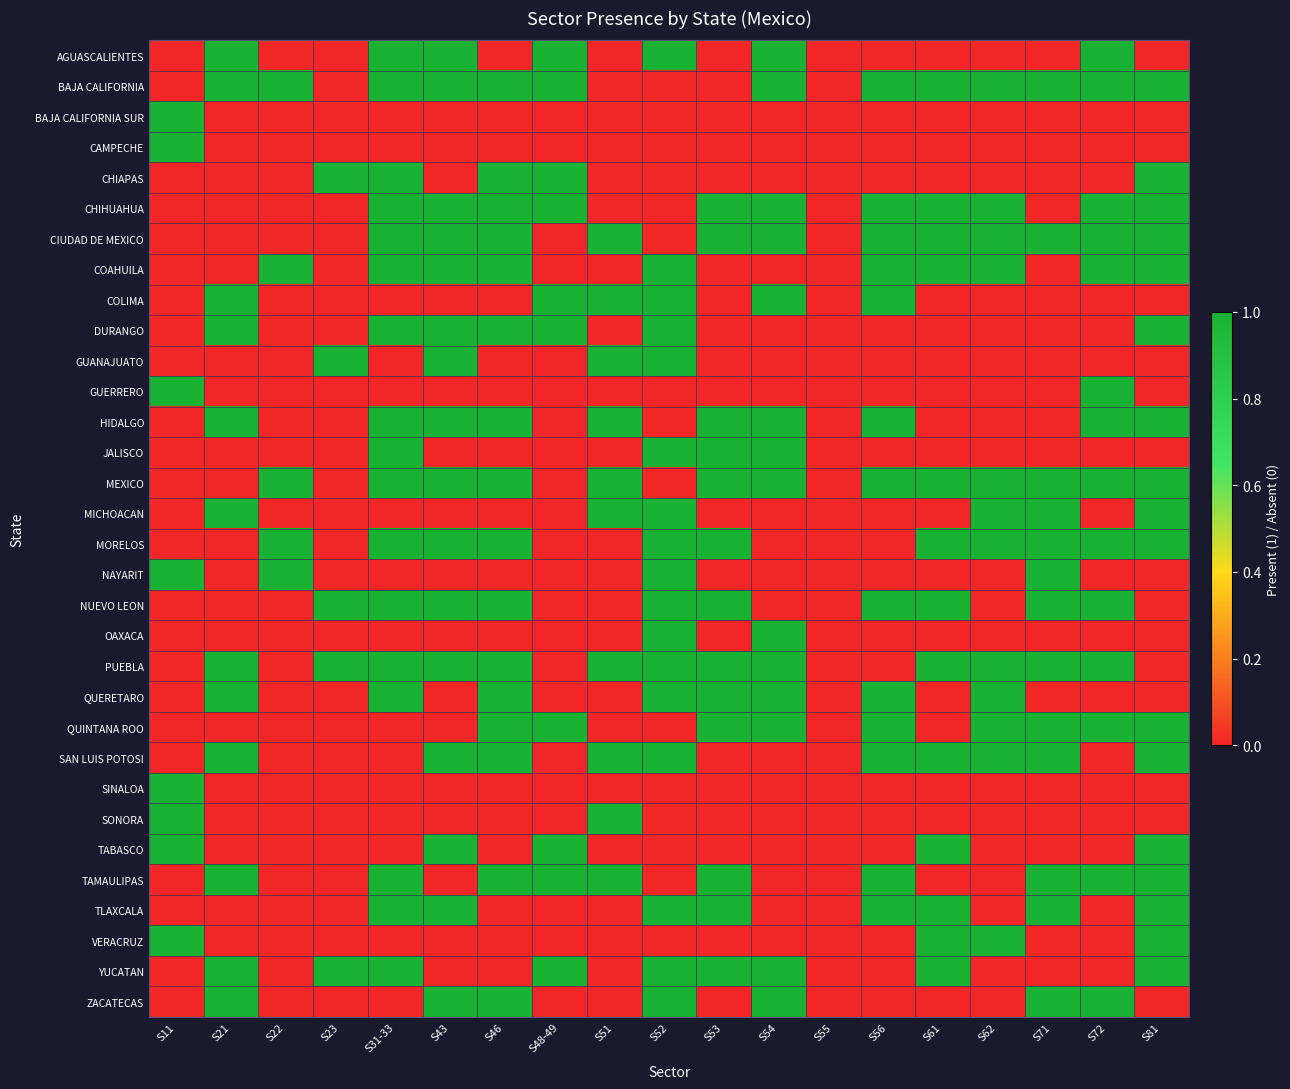

How many series are shown in this chart?

32